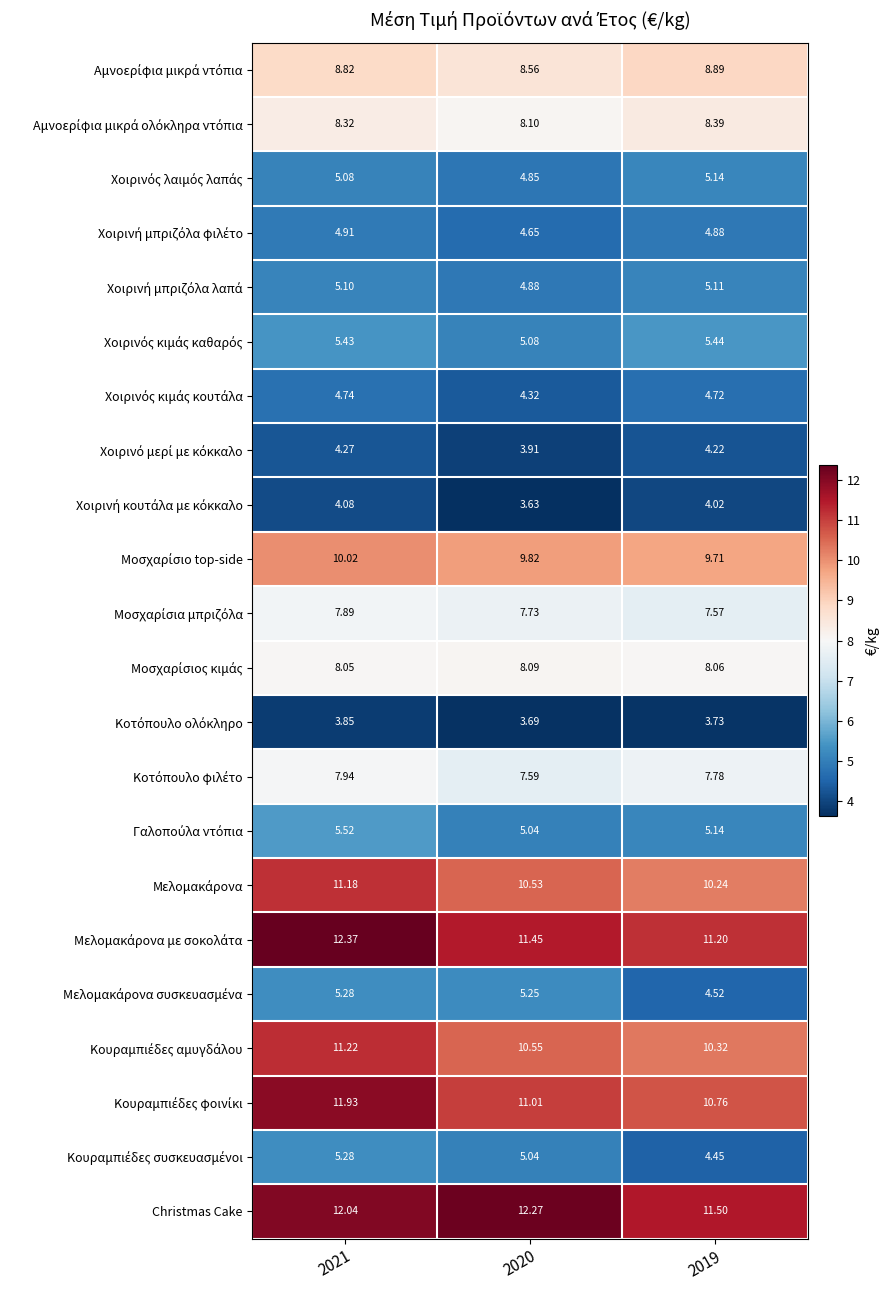

Which series has the largest total across all categories?

Christmas Cake